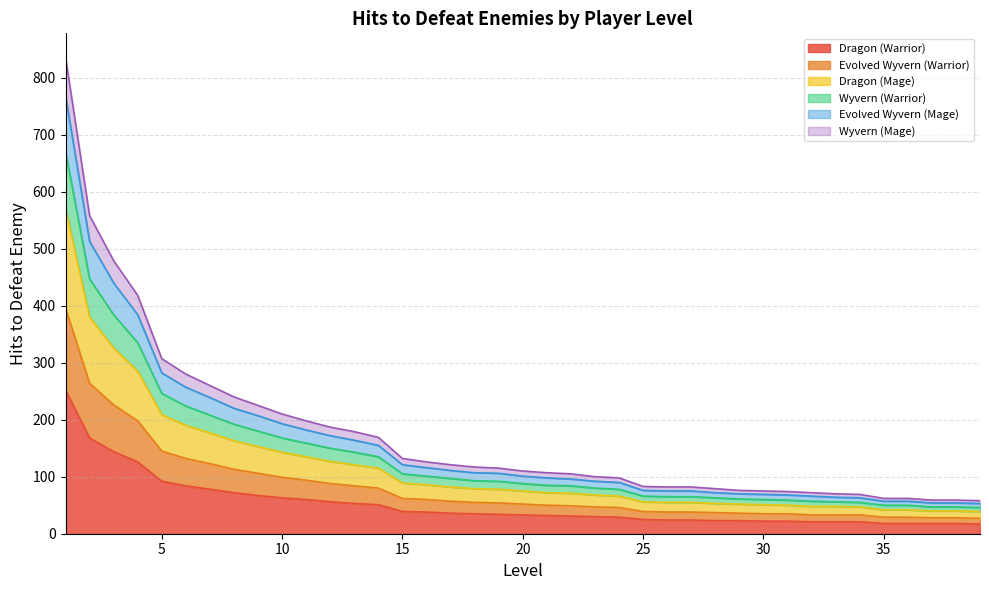

What is the highest value of the Dragon (Warrior) series?

252